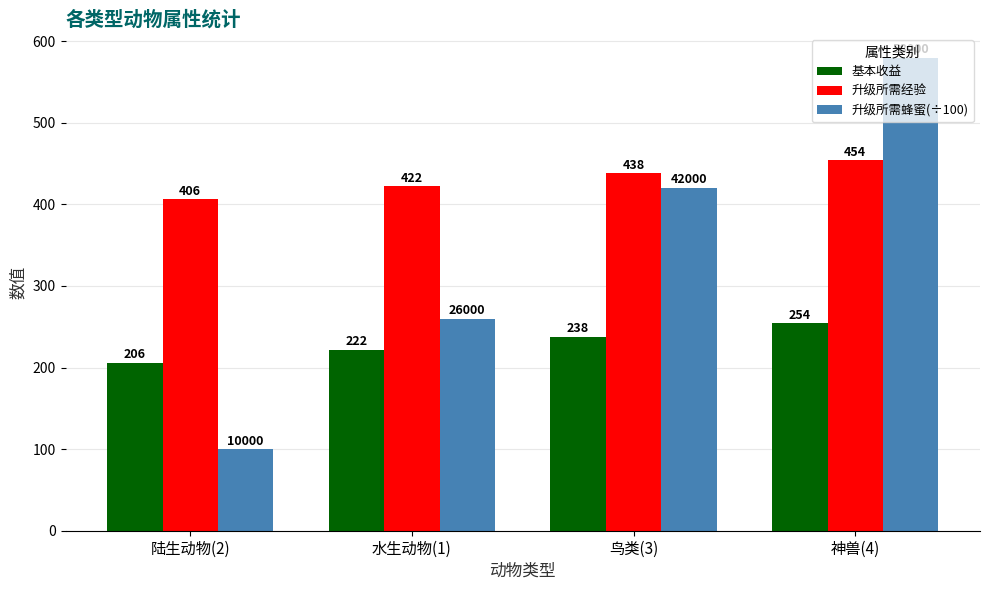

What is the difference between the 升级所需蜂蜜(÷100) values at 陆生动物(2) and 鸟类(3)?

320